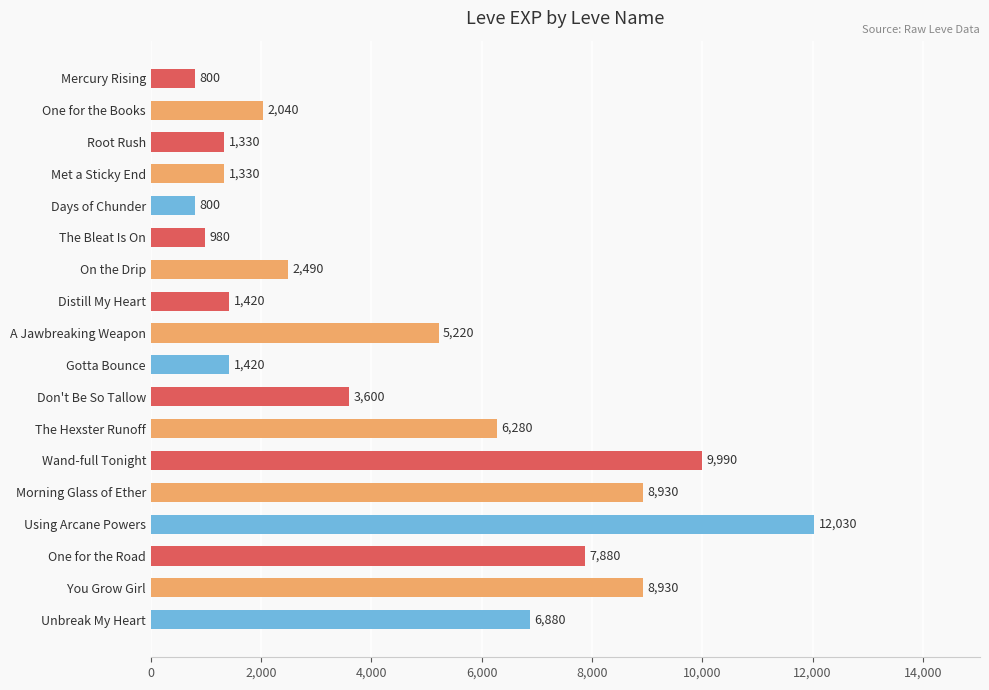

Which has a higher value, Distill My Heart or The Hexster Runoff?

The Hexster Runoff